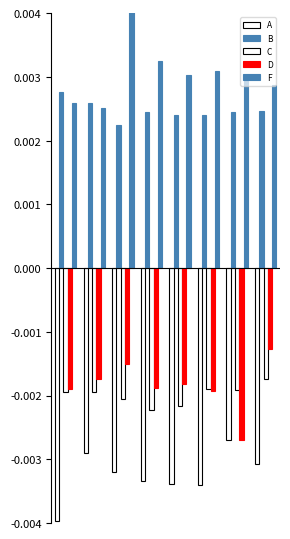

At how many categories does at least one series exceed 0?

8